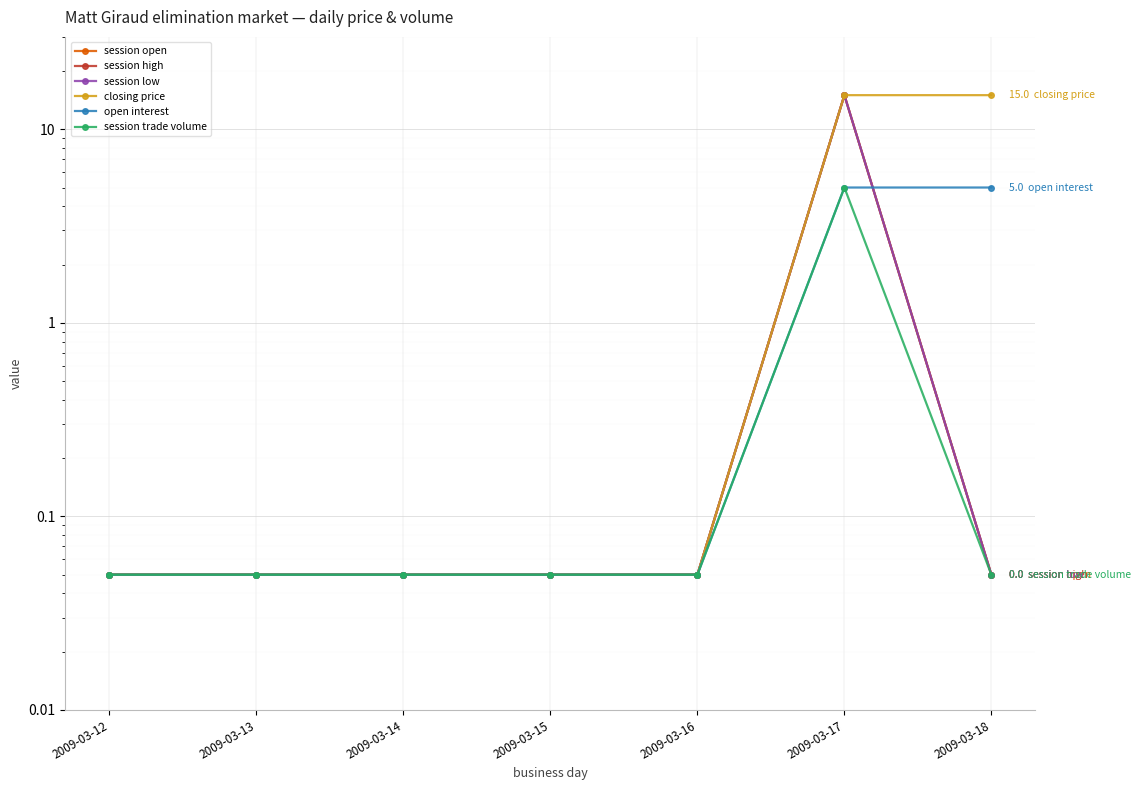

The open interest series shows 5.0 at 2009-03-18. True or false?

True